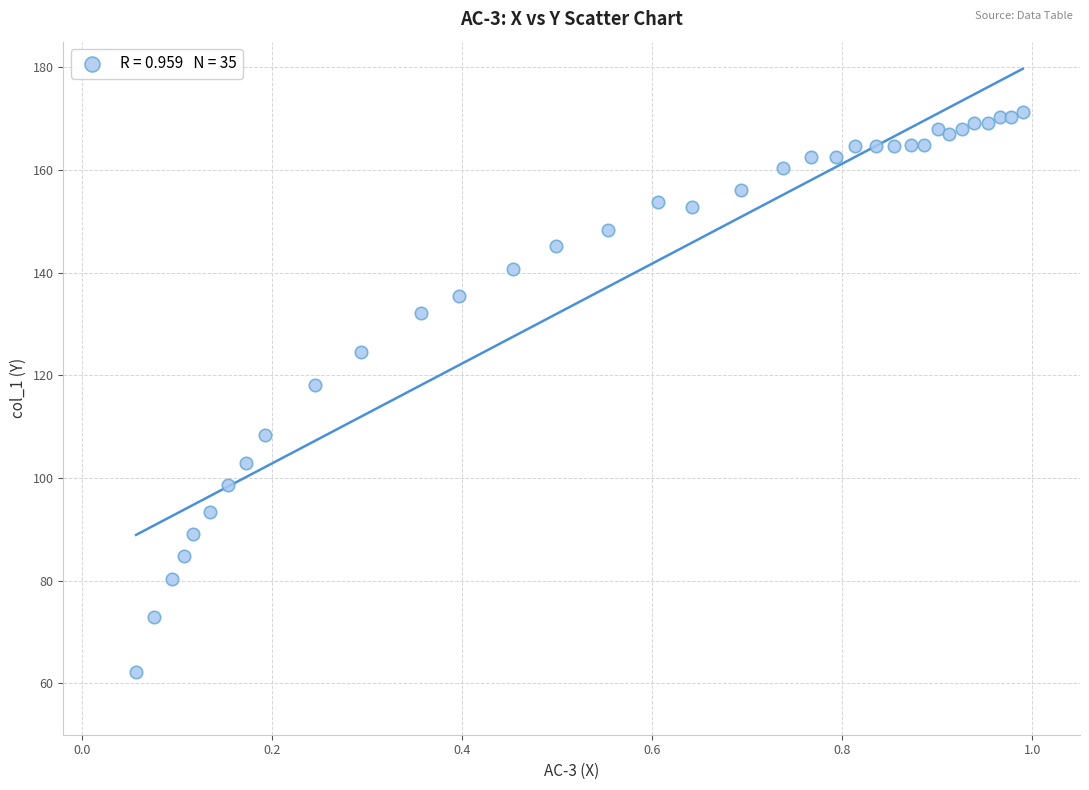

What Y value in the scatter plot is closest to 116?

118.1